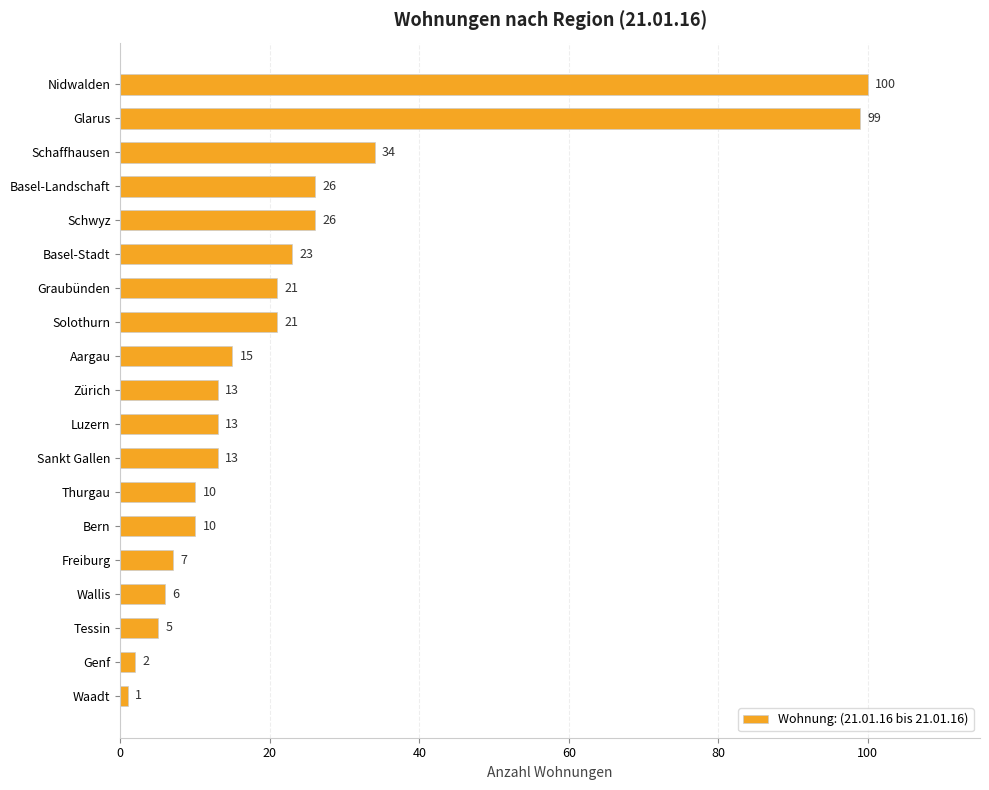

What position from the bottom is Sankt Gallen?

8